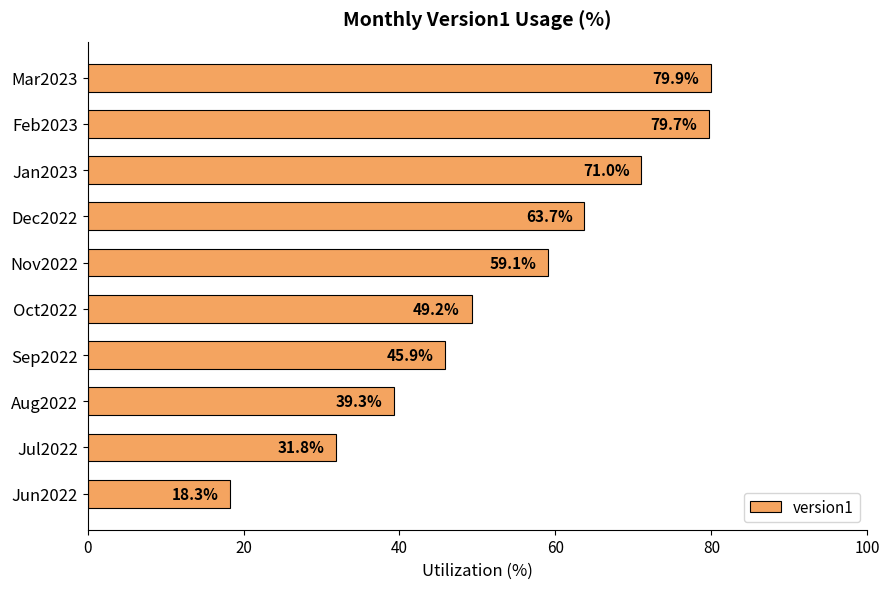

Rank the categories by value from highest to lowest.

Mar2023, Feb2023, Jan2023, Dec2022, Nov2022, Oct2022, Sep2022, Aug2022, Jul2022, Jun2022